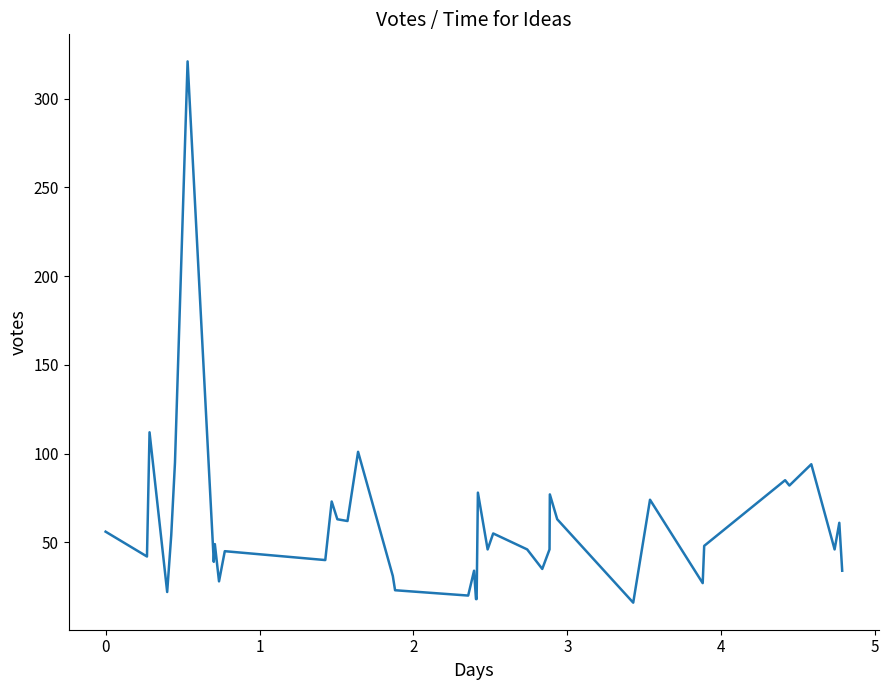

What is the minimum value shown in the chart?

16